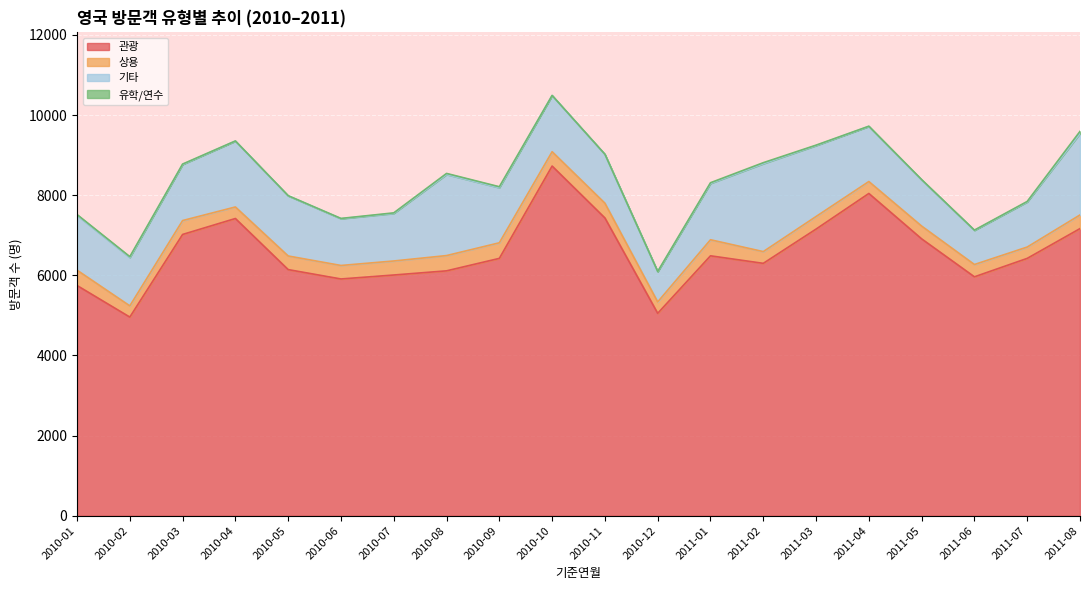

What is the spread (max minus min) of values at 2011-02?

6274